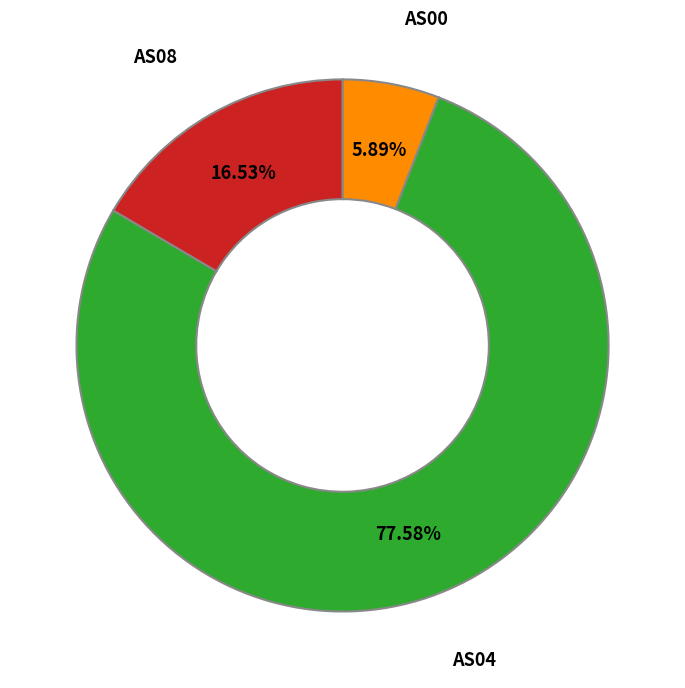

Does any single category account for the majority?

Yes